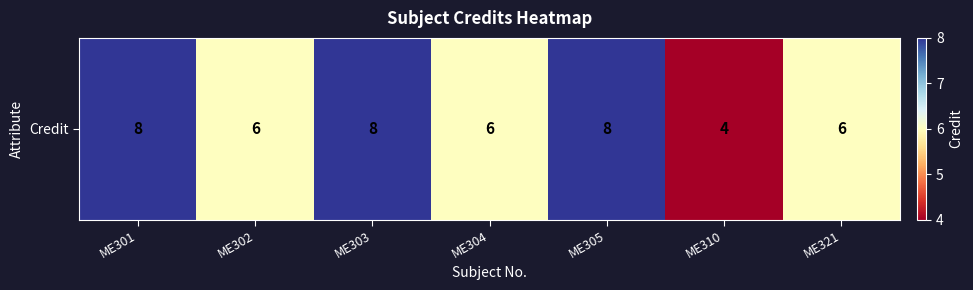

How many values are below 6?

1